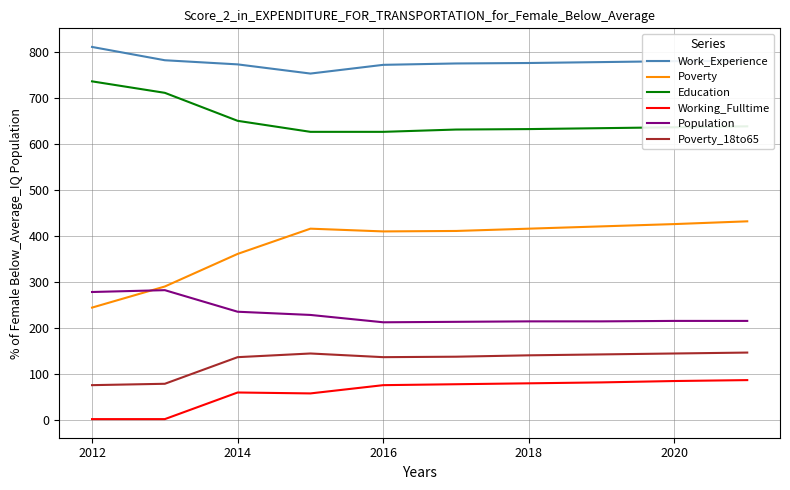

What is the maximum value shown in the chart?

812